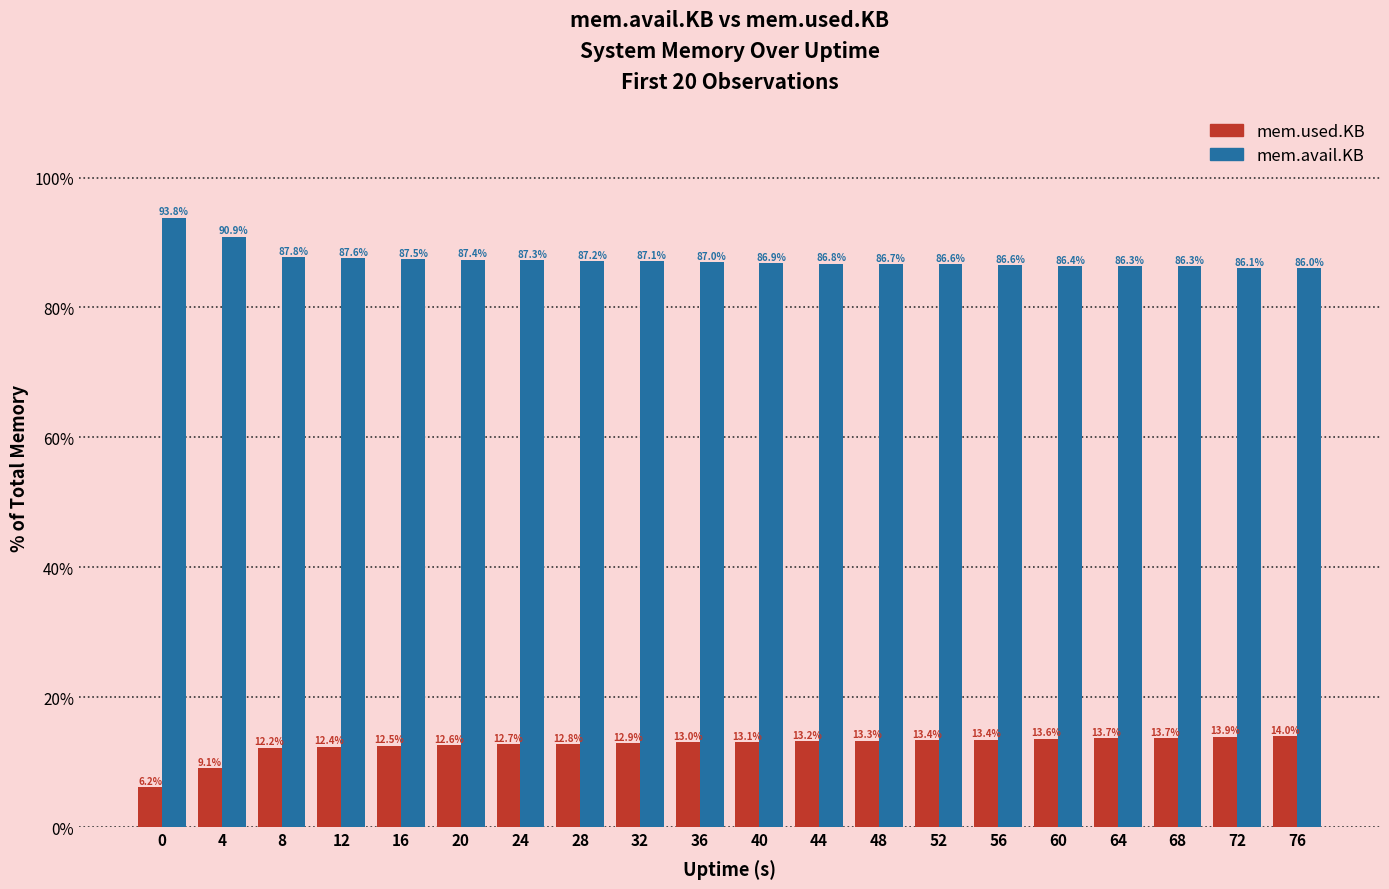

What is the spread (max minus min) of values at 8?

75.6